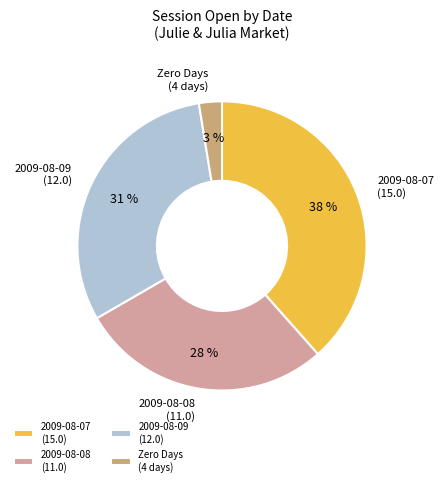

Which slice is the largest?

2009-08-07 (15.0)